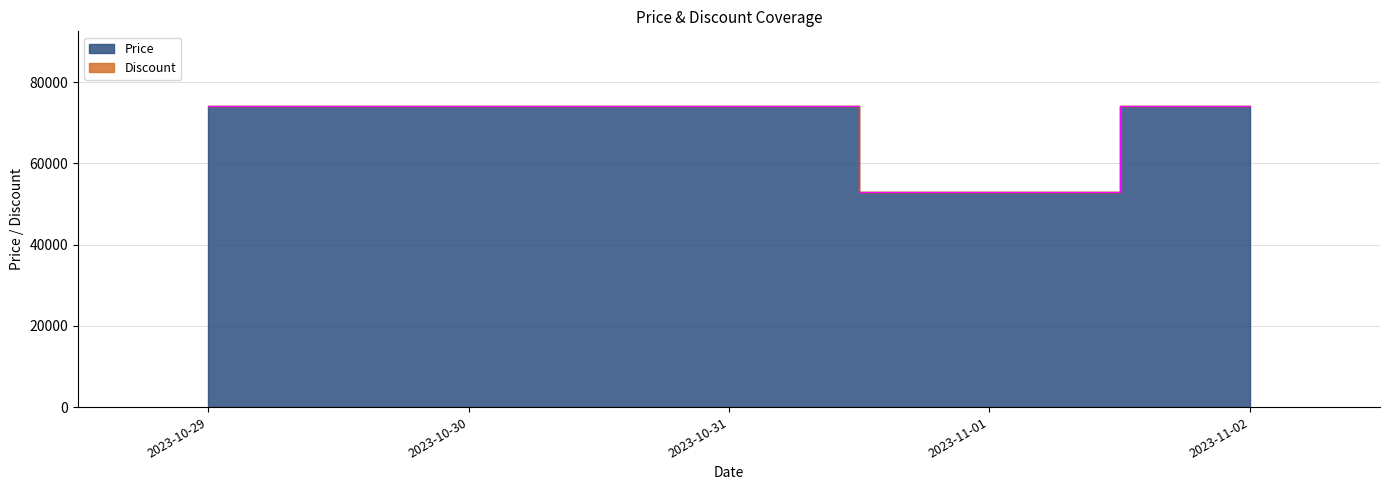

What is the maximum value shown in the chart?

74000